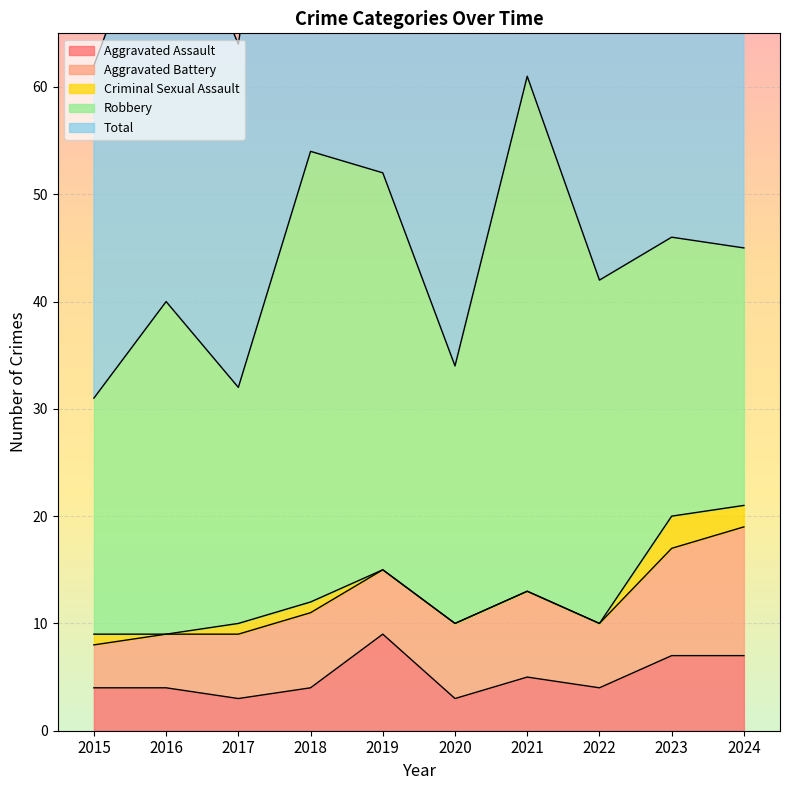

What are all the series names shown in the legend?

Aggravated Assault, Aggravated Battery, Criminal Sexual Assault, Robbery, Total